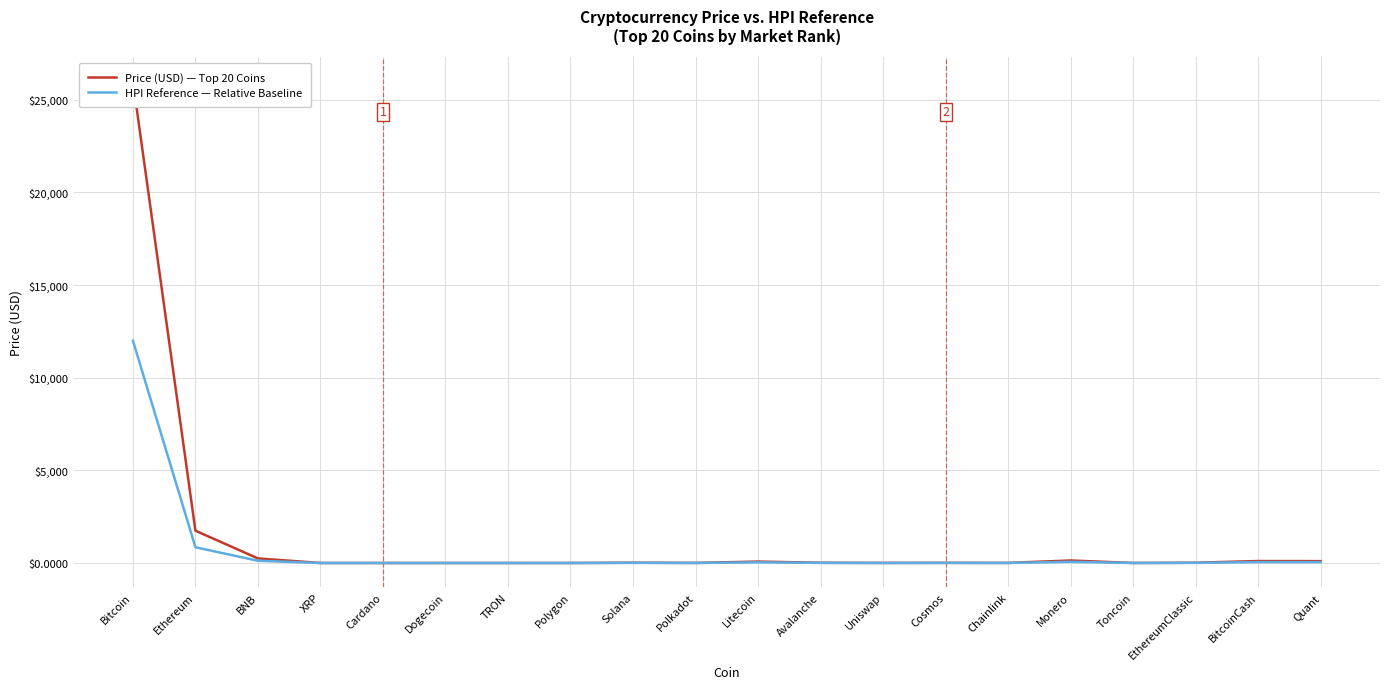

At which label does Price (USD) — Top 20 Coins first exceed 11?

Bitcoin